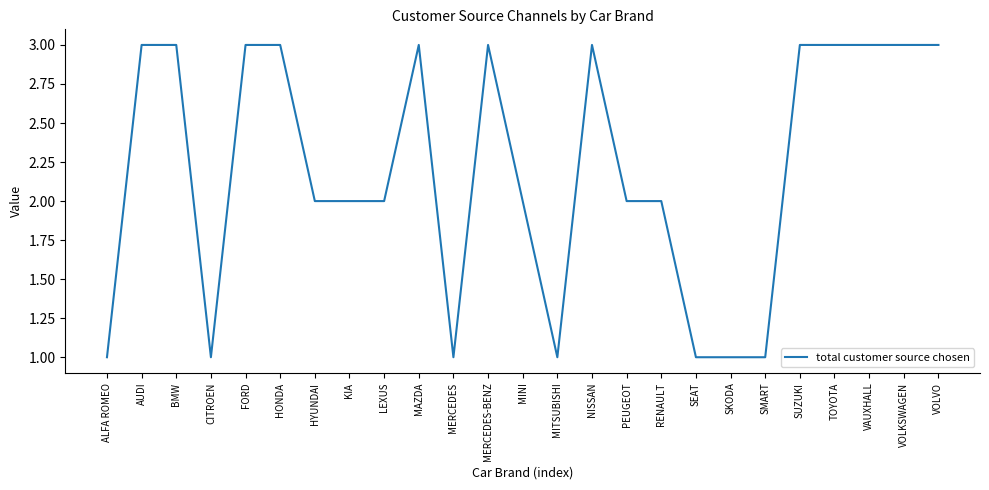

Approximately how many times larger is the value at VOLVO compared to MITSUBISHI?

3.0